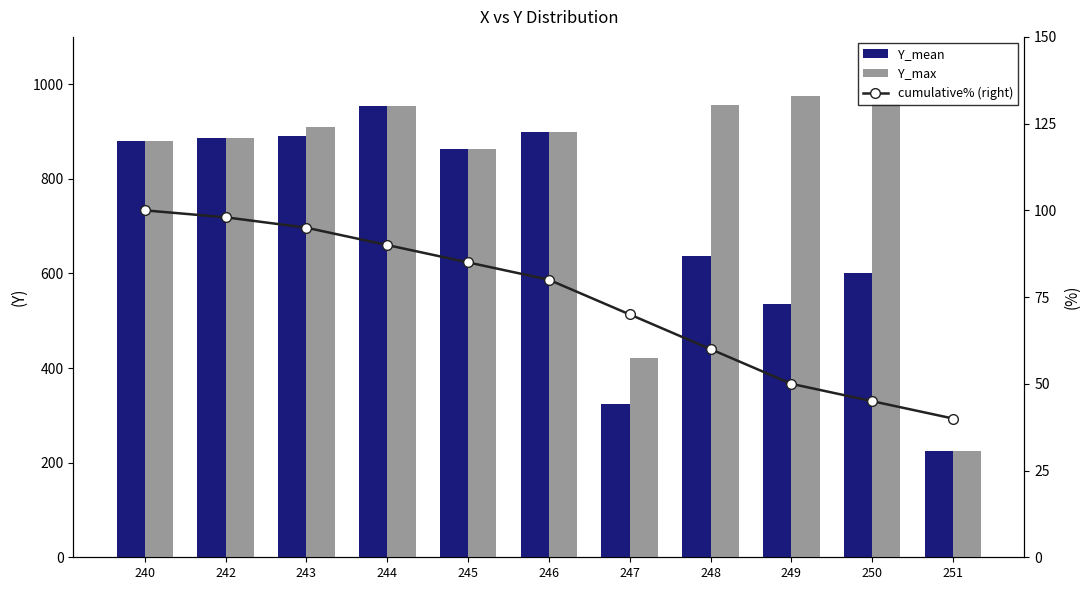

At how many categories does at least one series exceed 930?

4